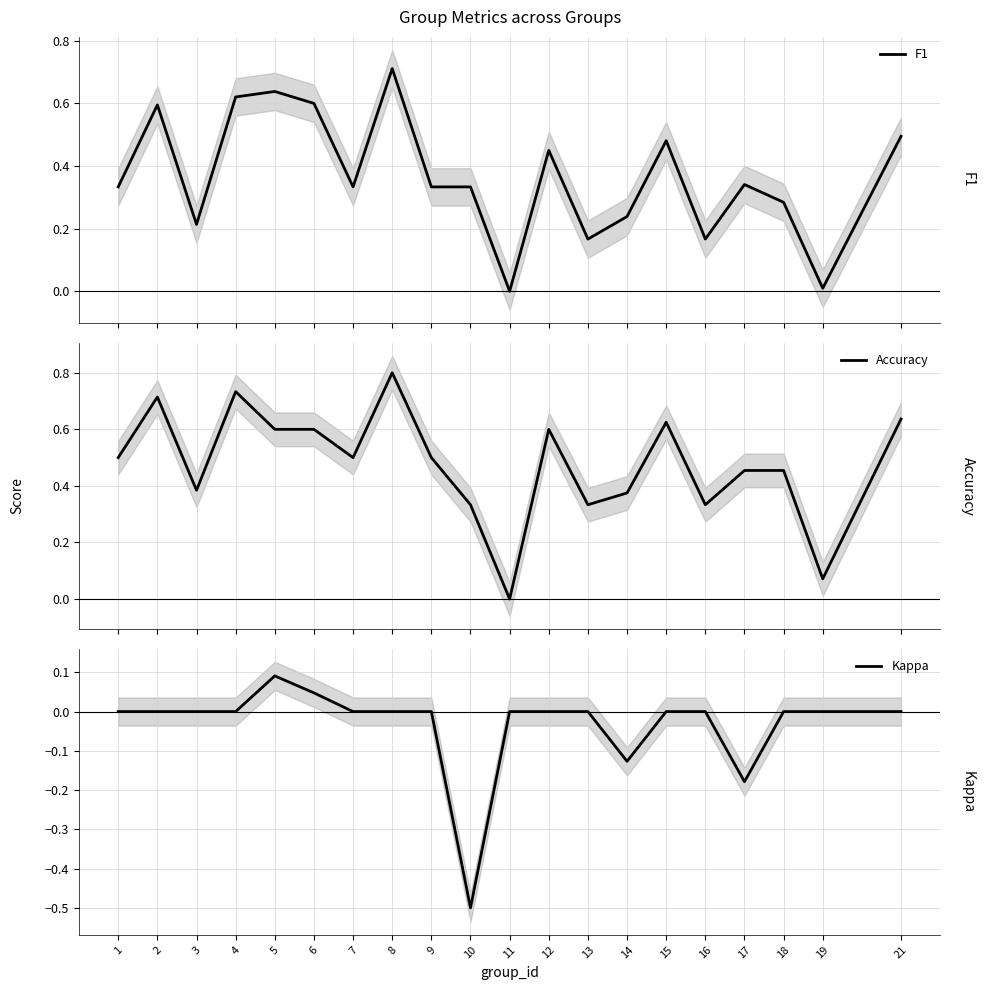

True or false: F1 and Accuracy intersect in this chart.

True